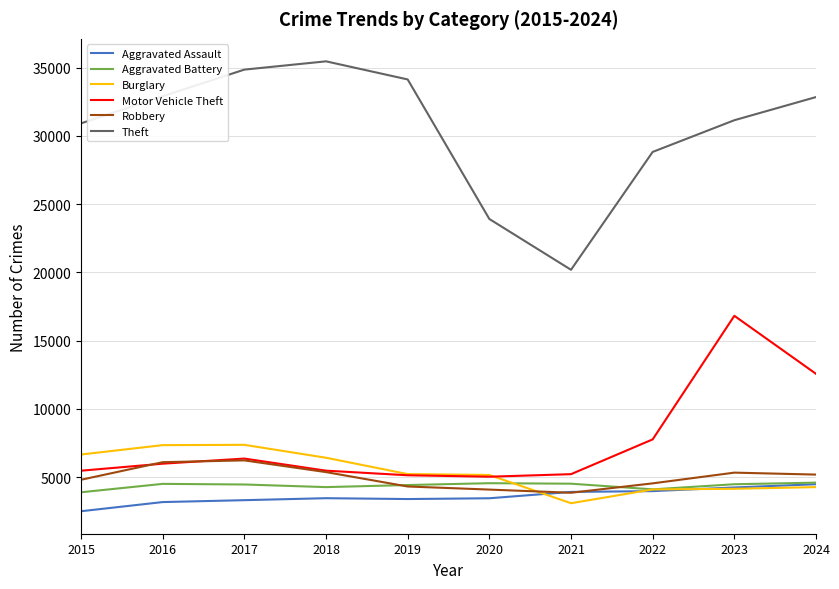

Which series has the widest spread of values?

Theft